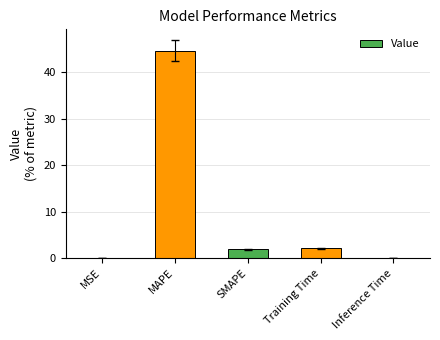

At which label does the data first exceed 1?

MAPE